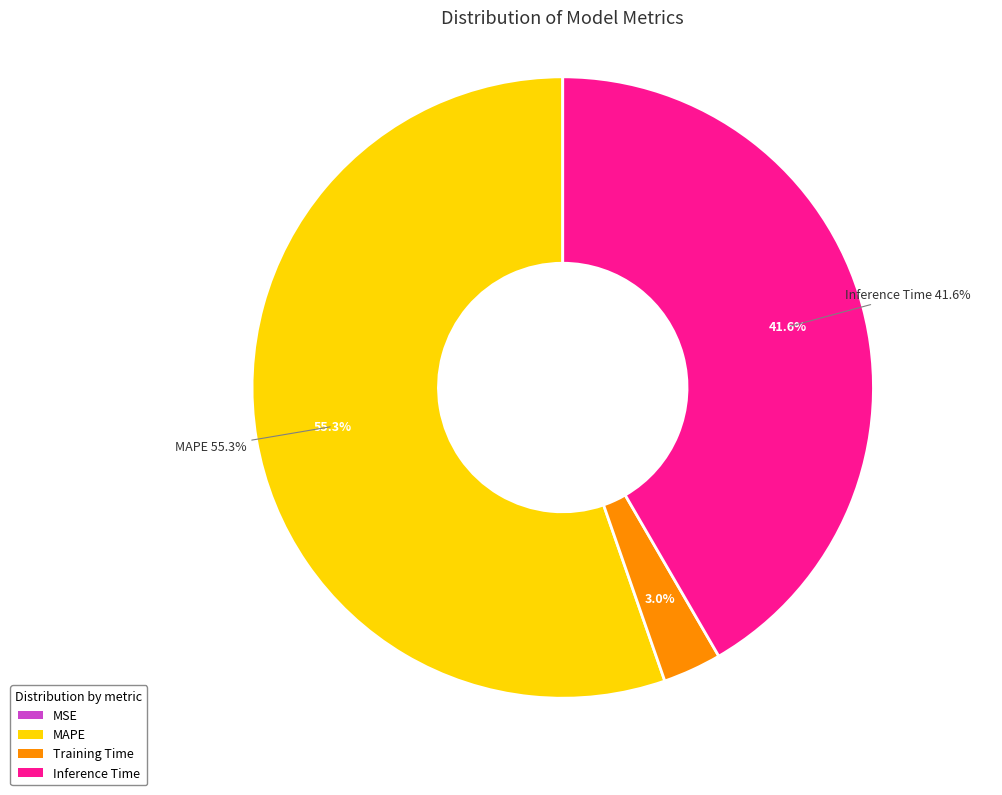

What is the ratio of the value at Training Time to the value at Inference Time?

0.1